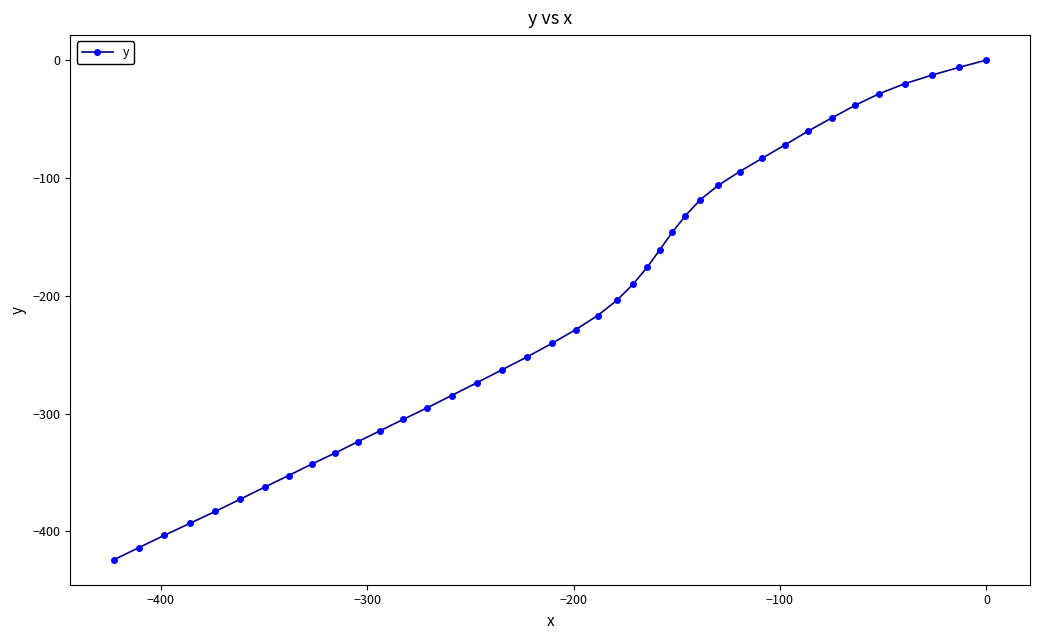

How many data points does each series have?

40